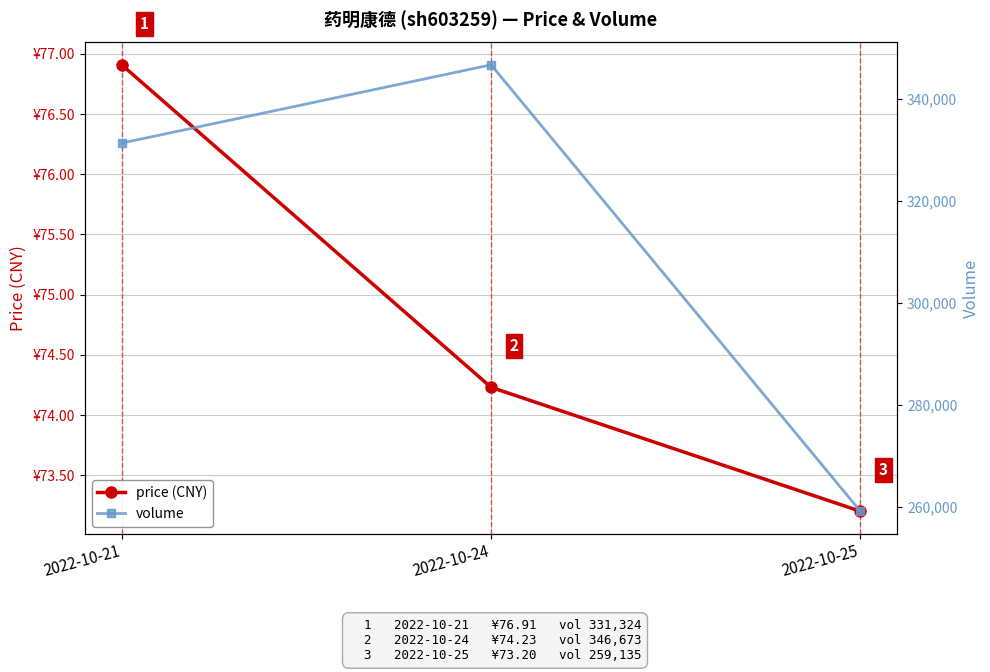

What is the highest value of the volume series?

346673.0